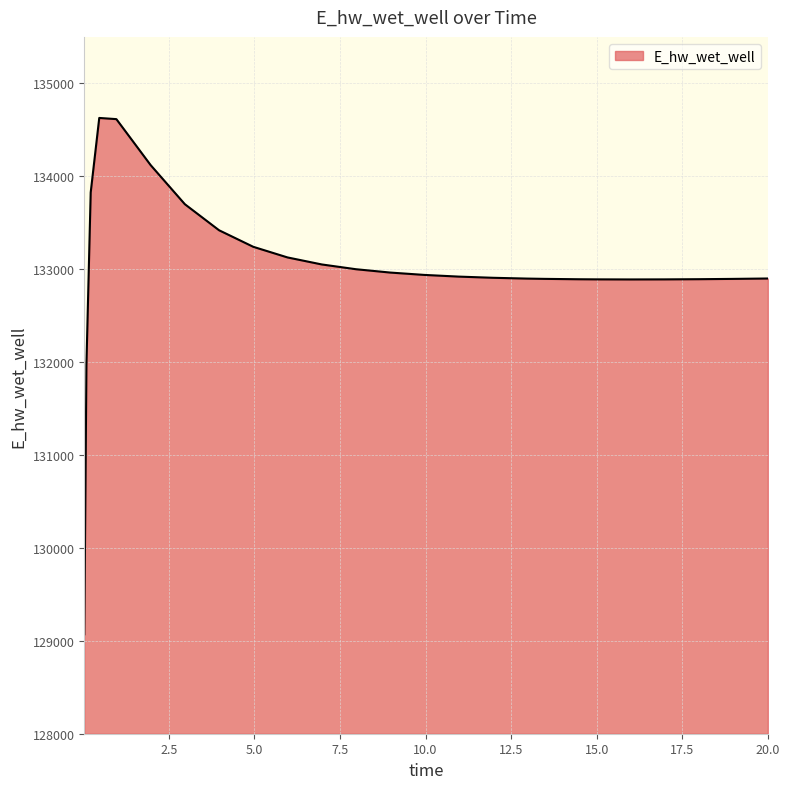

What is the difference between the maximum and minimum values?

5557.4